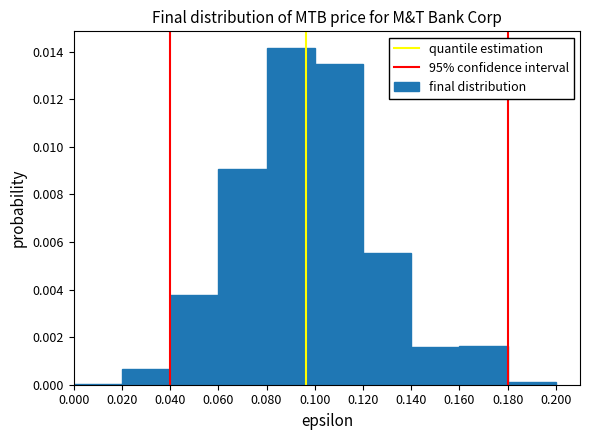

True or false: the data shows 0.0 at 0.140.

True